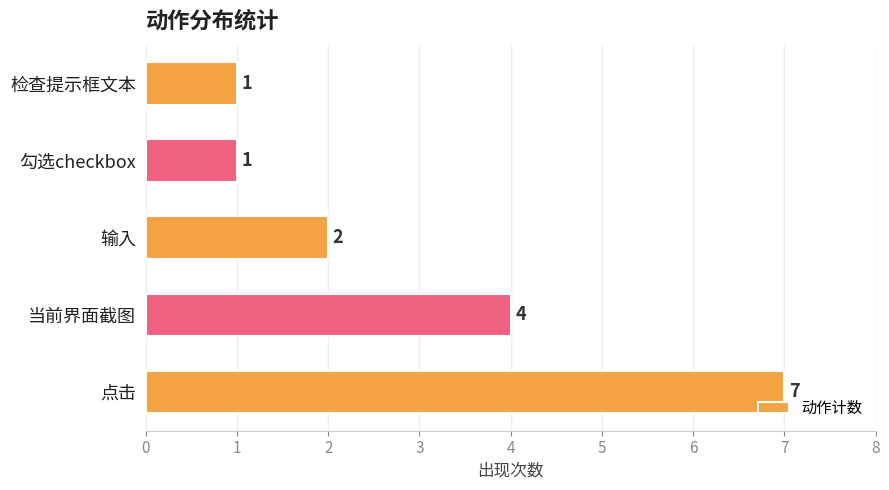

Approximately how many times larger is the value at 输入 compared to 勾选checkbox?

2.0